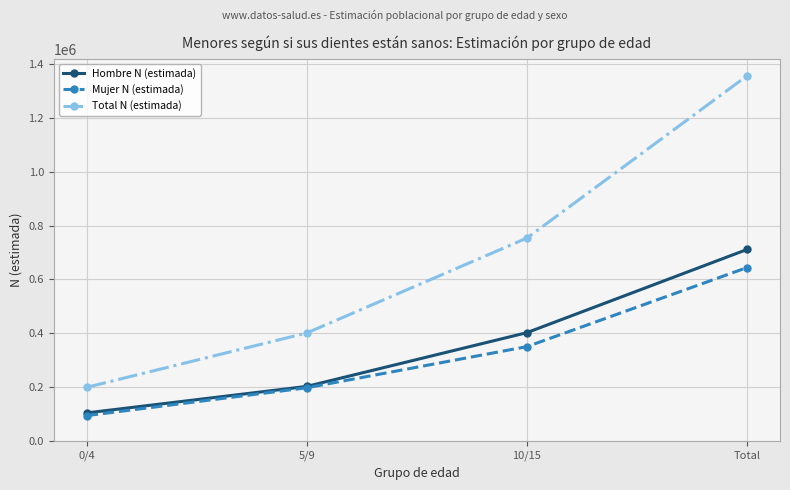

The Total N (estimada) series shows 401622 at 5/9. True or false?

True